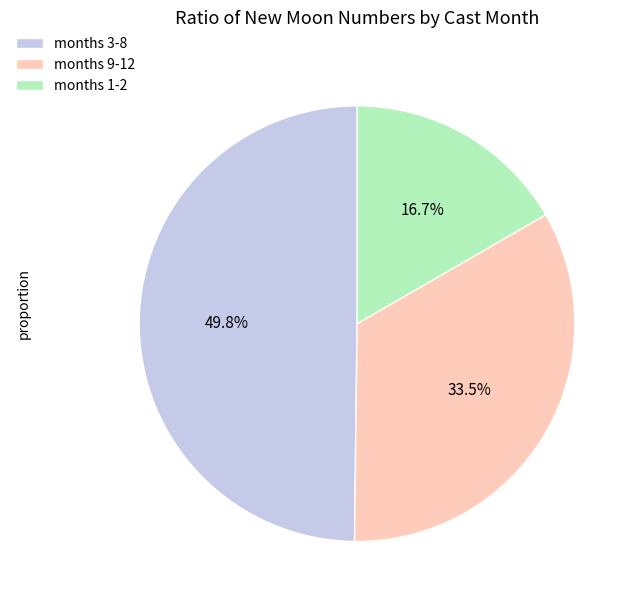

Does any single category account for the majority?

No